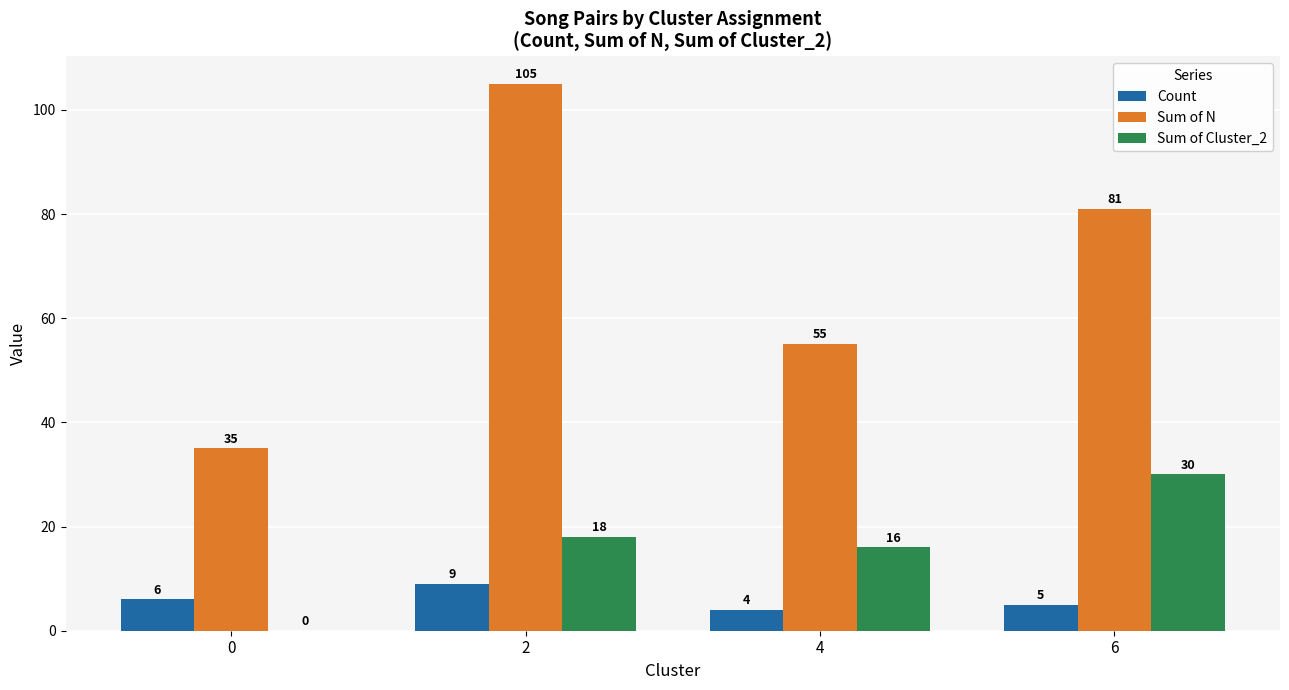

Is the value of Count at 2 greater than the value of Sum of Cluster_2 at 6?

No